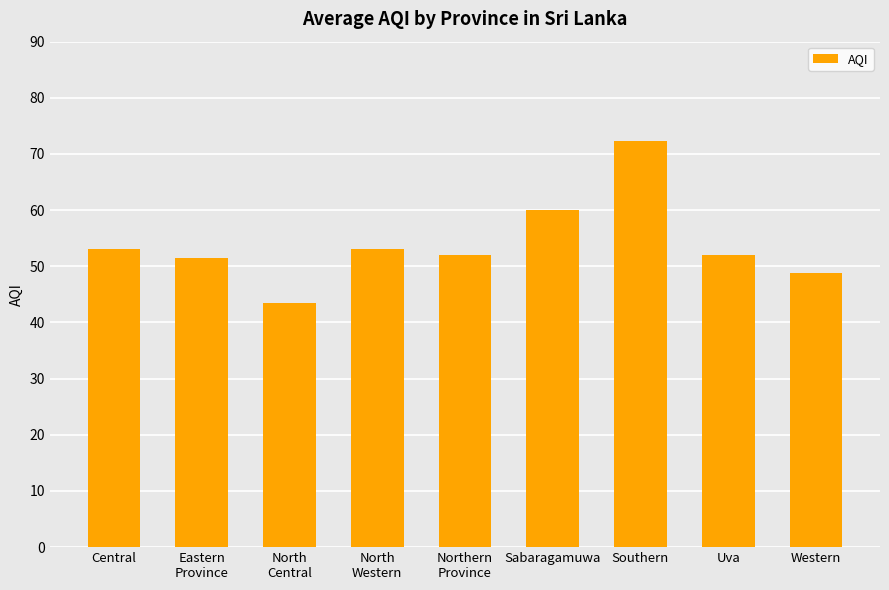

The value at Eastern
Province is 28.6. True or false?

False